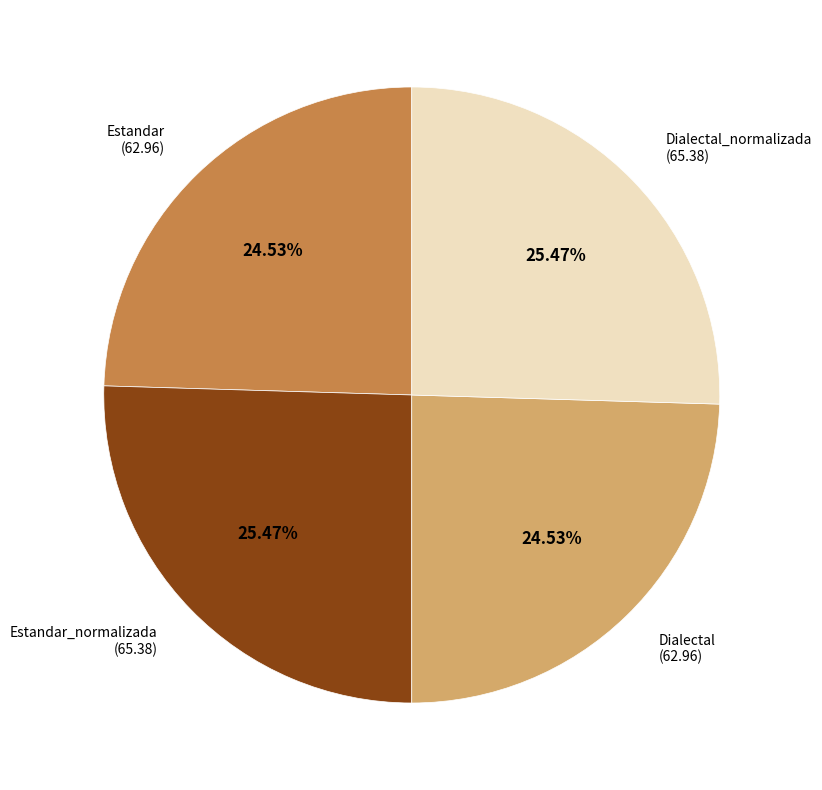

Is there a majority slice in this chart?

No